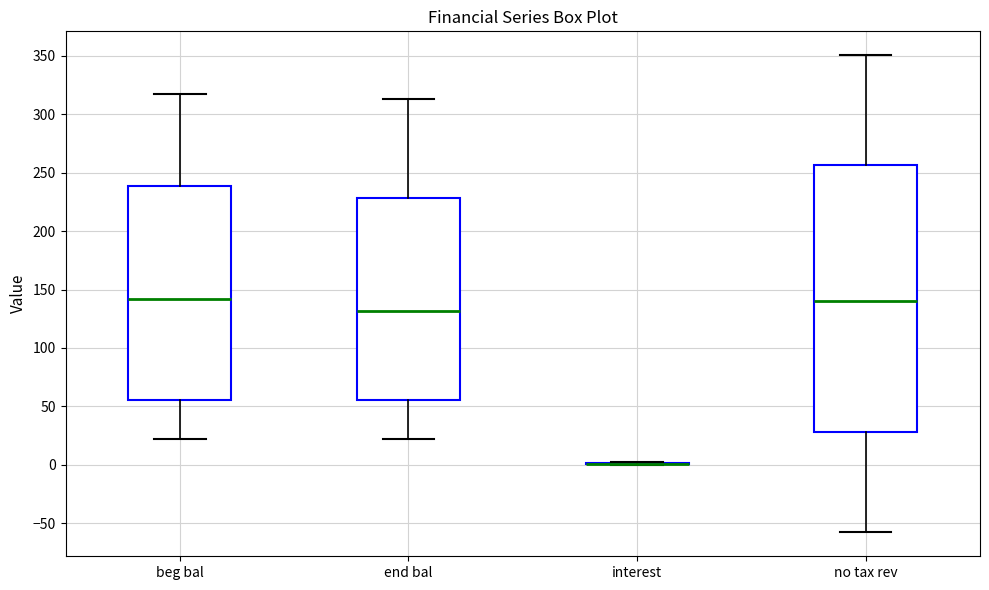

Reading left to right, transcribe this box plot: for each box, give where its median line is, the range the box spans, and where its two whiskers end, as read against the y-axis. The values are not printed on the chart, so give them approximately, as read against the axis.

beg bal: median 140, box 55 to 240, whiskers 20 to 320
end bal: median 130, box 55 to 230, whiskers 20 to 315
interest: box collapsed to a line at 0, whiskers 0 to 0
no tax rev: median 140, box 30 to 255, whiskers -60 to 350